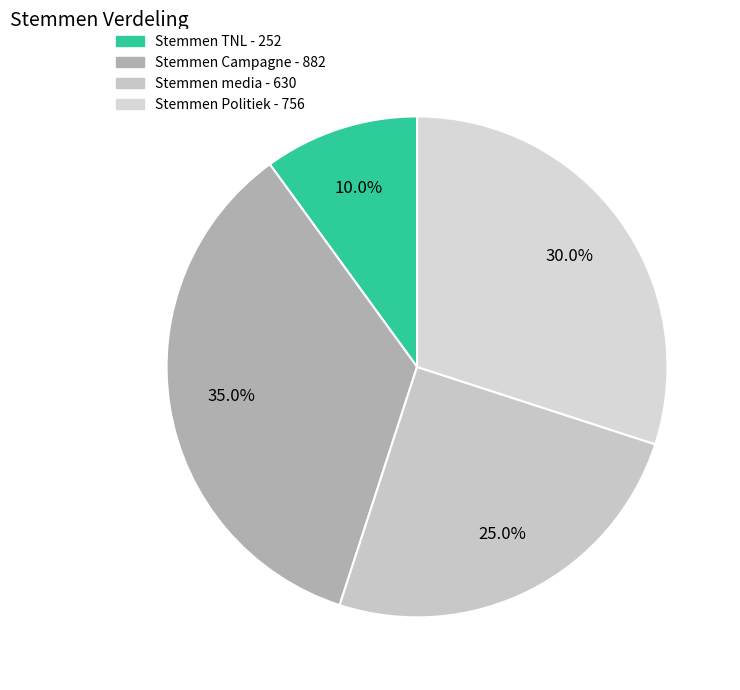

True or false: Stemmen Politiek accounts for 30% of the total.

True